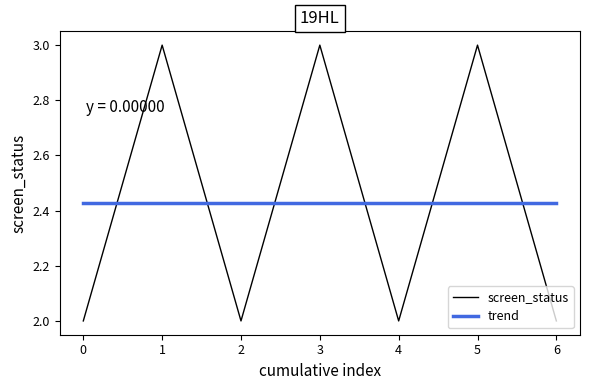

What is the total value across all series at 3?

5.4